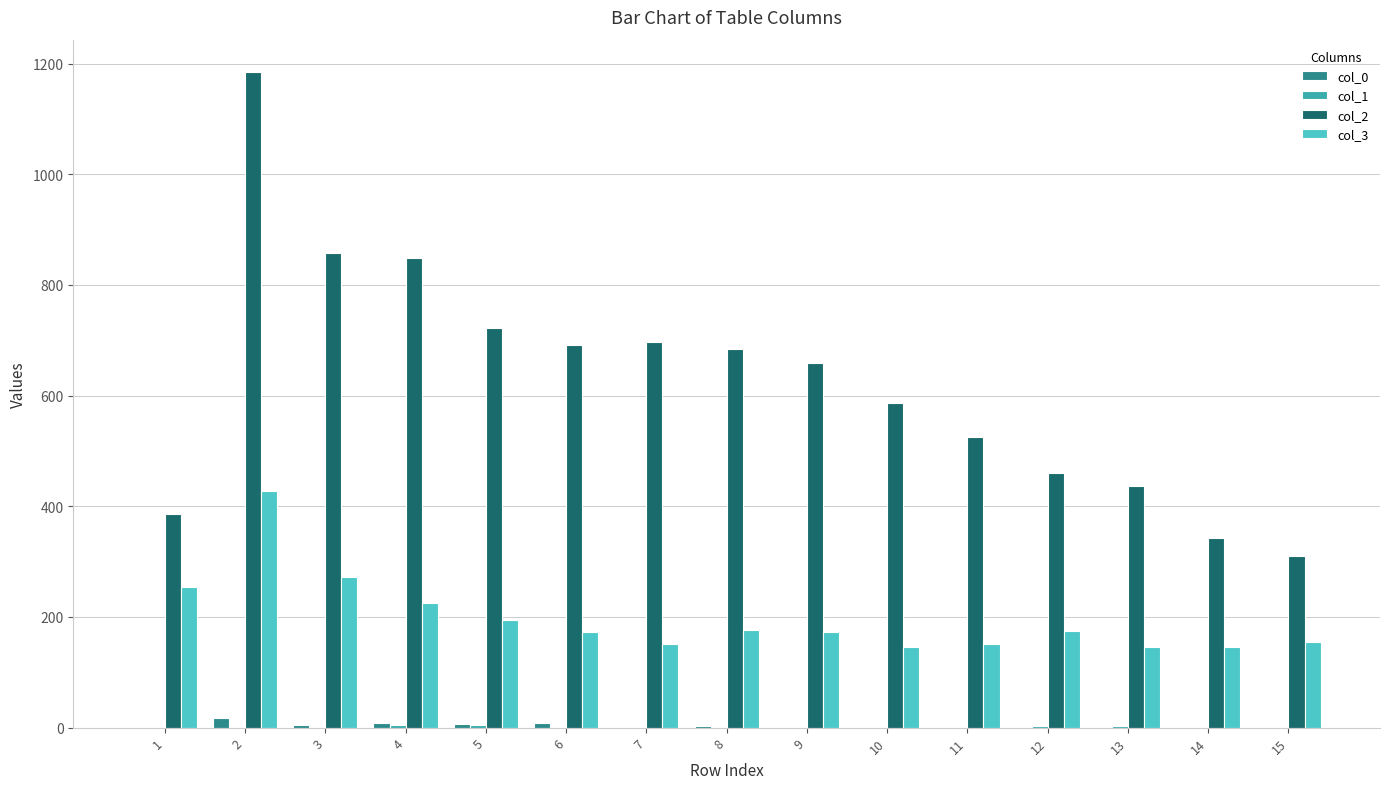

The value of col_2 at 10 is 586. True or false?

True